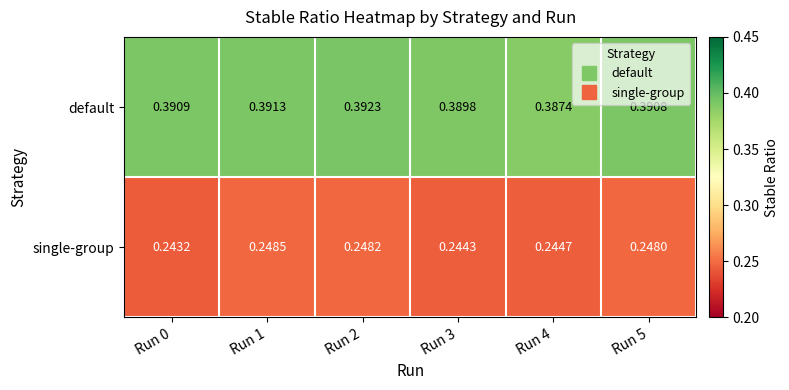

Which series changed the most between Run 0 and Run 2?

single-group